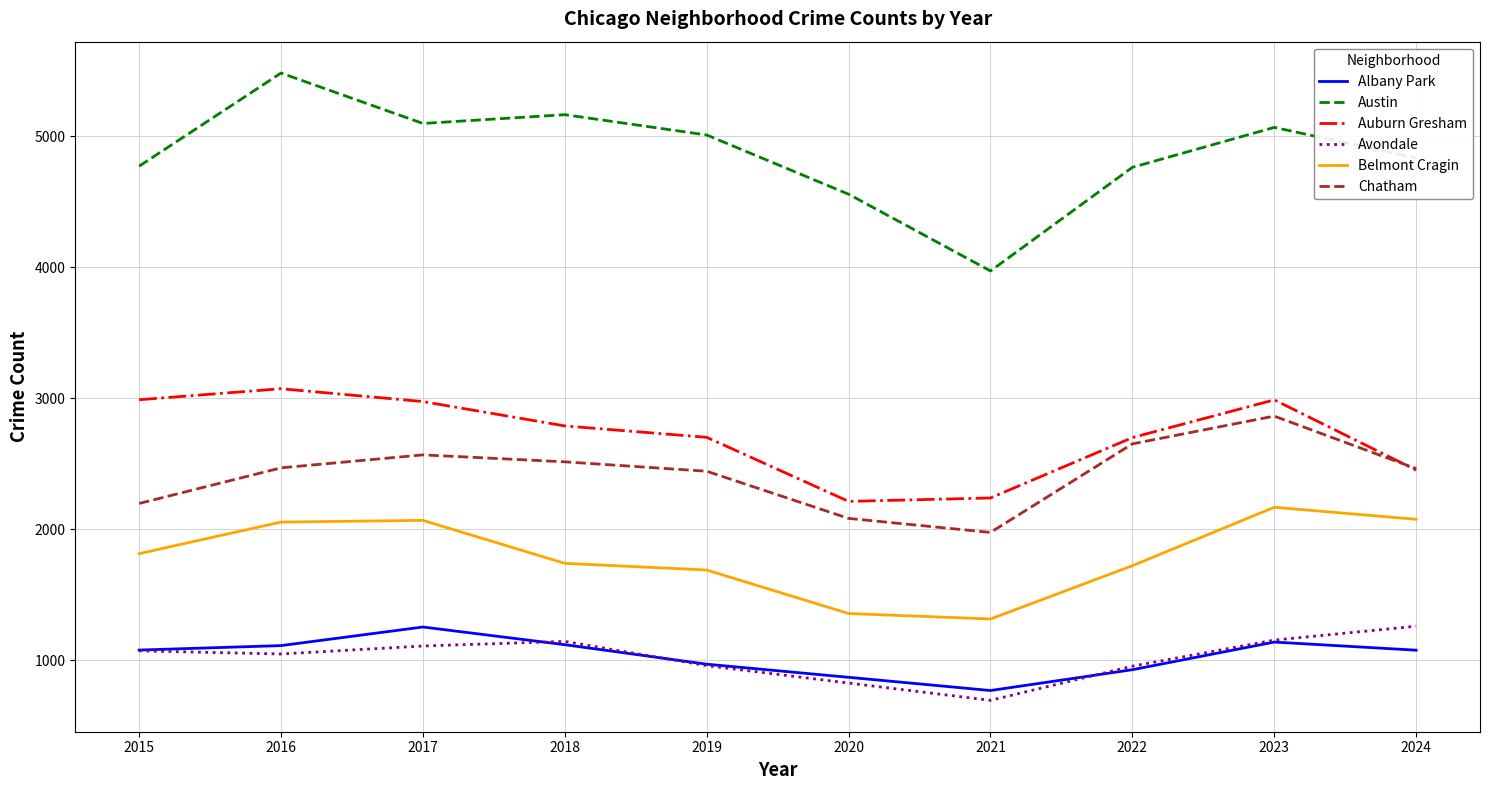

At which category does Chatham reach its first local peak?

2017